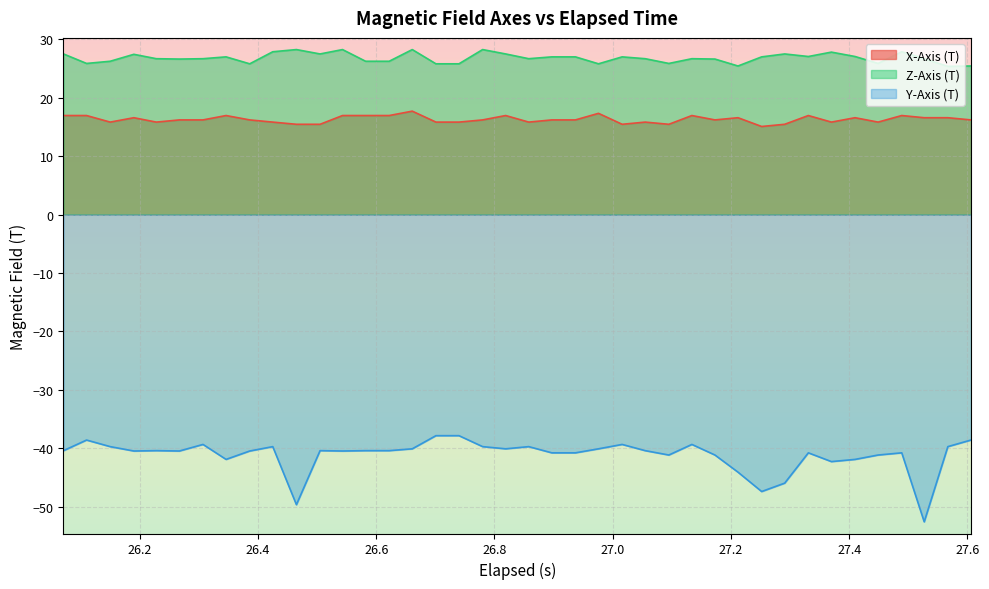

Reading right to left, extract all data points from this chart.

X-Axis (T): 16.2	16.6	16.6	17.0	15.8	16.6	15.8	17.0	15.5	15.1	16.6	16.2	17.0	15.5	15.8	15.5	17.3	16.2	16.2	15.8	17.0	16.2	15.8	15.8	17.7	17.0	17.0	17.0	15.5	15.5	15.8	16.2	17.0	16.2	16.2	15.8	16.6	15.8	17.0	17.0
Z-Axis (T): 25.4	25.4	26.7	27.9	25.9	27.1	27.8	27.1	27.5	27.0	25.4	26.6	26.7	25.9	26.7	27.0	25.8	27.0	27.0	26.7	27.5	28.3	25.8	25.8	28.3	26.3	26.3	28.3	27.5	28.3	27.9	25.8	27.0	26.7	26.6	26.7	27.4	26.3	25.9	27.5
Y-Axis (T): -38.6	-39.7	-52.6	-40.8	-41.2	-41.9	-42.3	-40.8	-46.0	-47.4	-44.1	-41.2	-39.4	-41.2	-40.4	-39.4	-40.1	-40.8	-40.8	-39.7	-40.1	-39.7	-37.9	-37.9	-40.1	-40.4	-40.4	-40.5	-40.4	-49.7	-39.7	-40.5	-41.9	-39.4	-40.5	-40.4	-40.5	-39.7	-38.6	-40.4